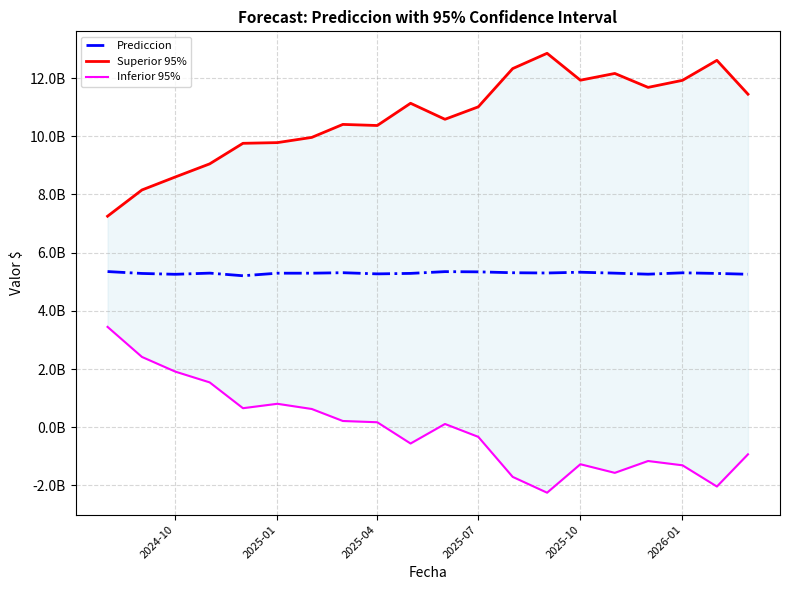

Is the value of Superior 95% at 14 greater than the value of Prediccion at 13?

Yes